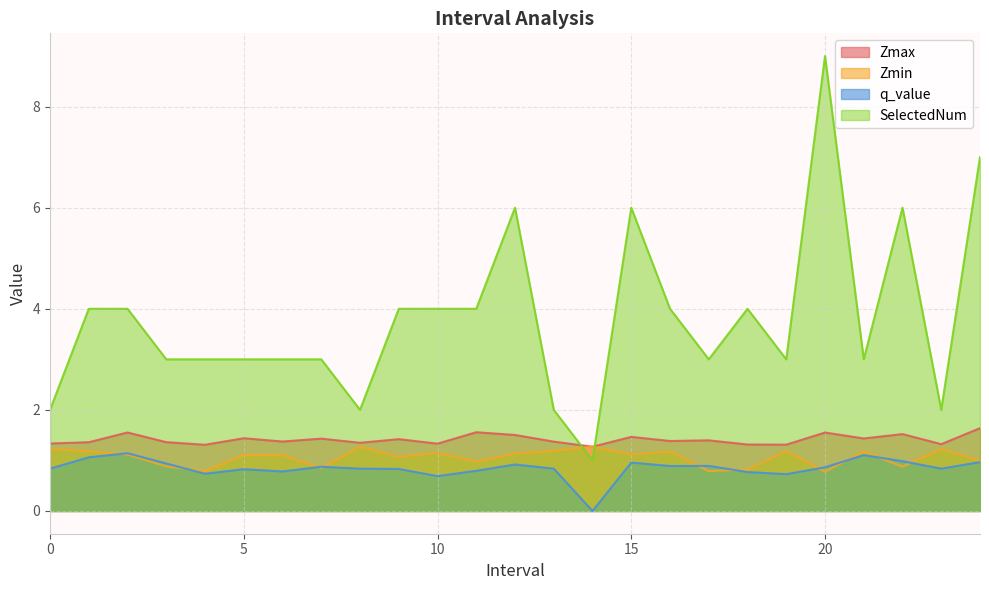

What is the spread (max minus min) of values at 17.0?

2.2